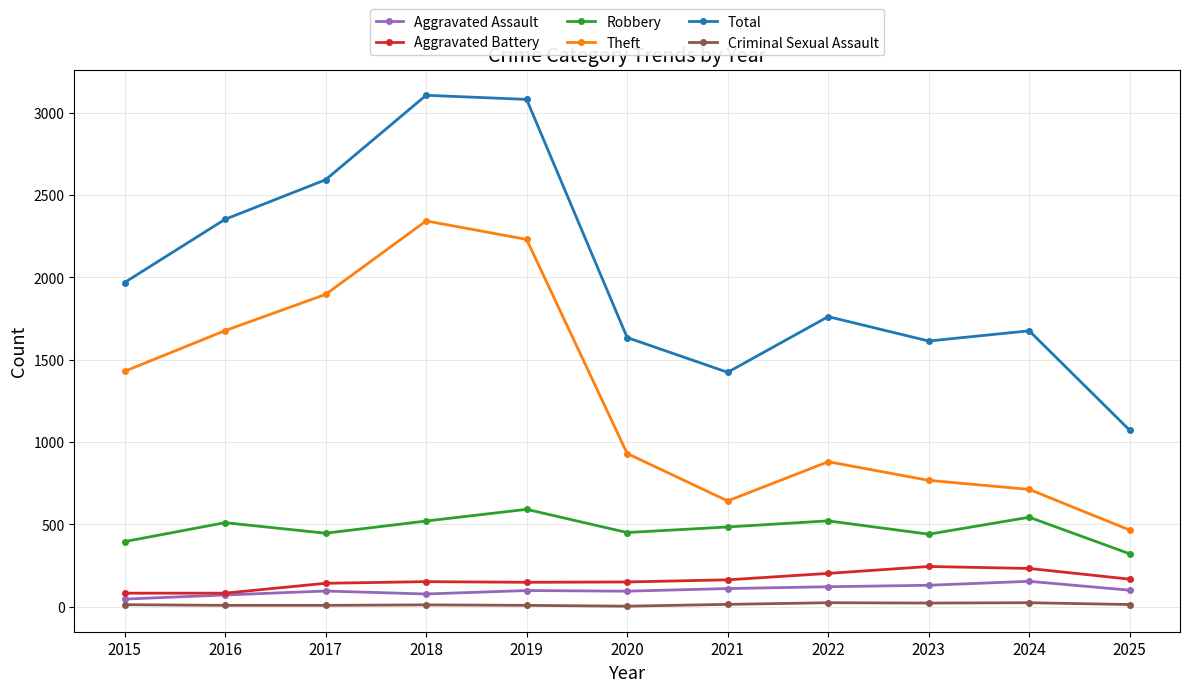

The value of Total at 2020 is 2675. True or false?

False